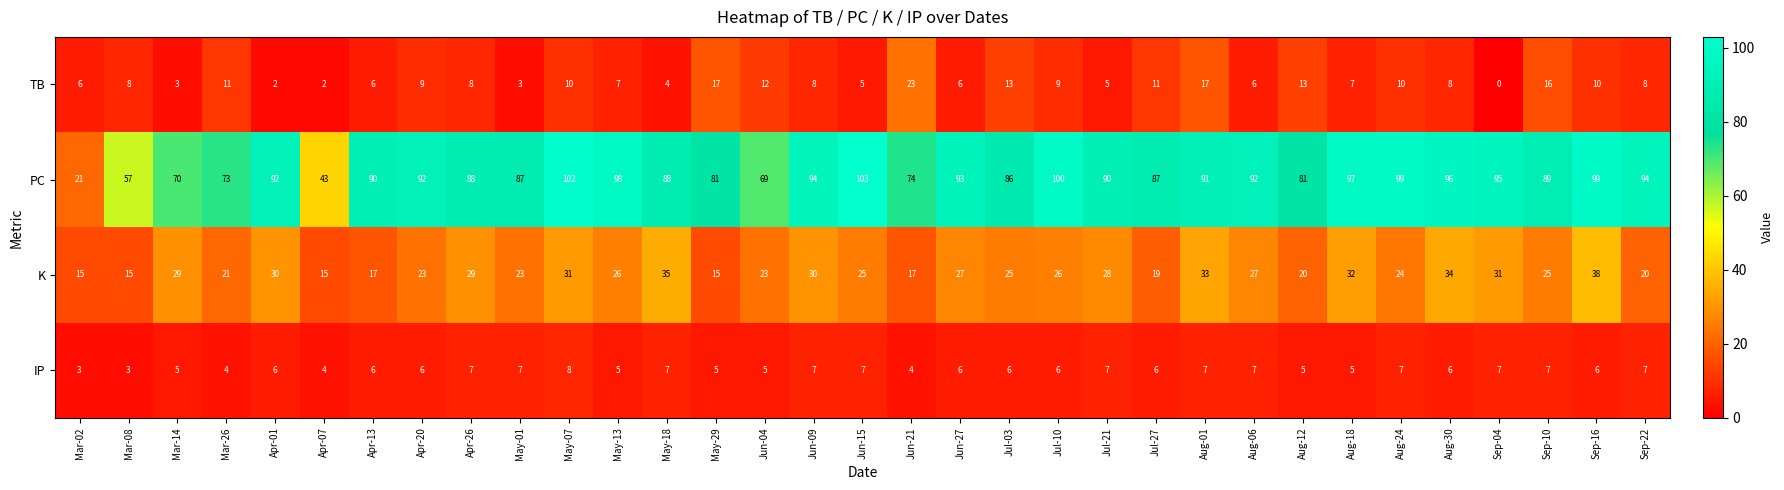

At how many categories does at least one series exceed 5?

33